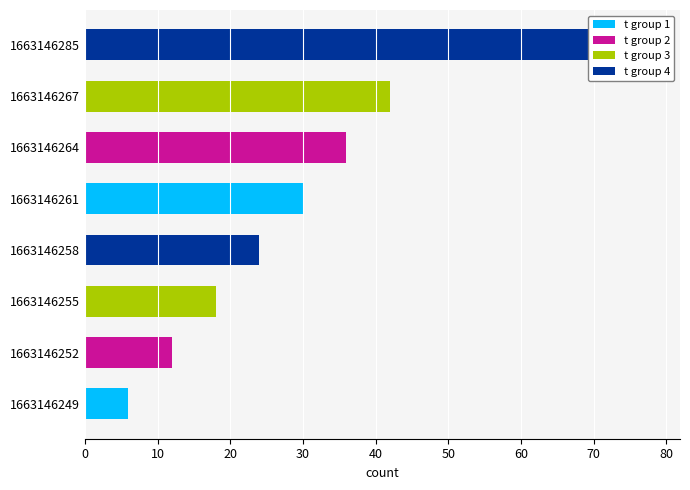

What is the sum of the values at 1663146255 and 1663146285?

96